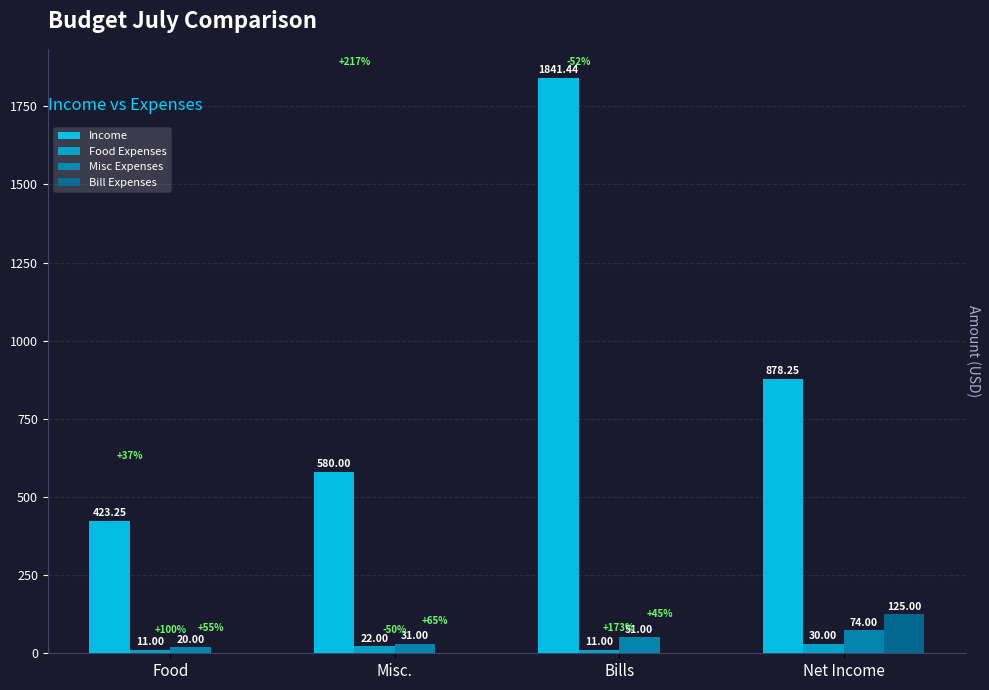

Is the value of Bill Expenses at Food greater than the value of Misc Expenses at Net Income?

No